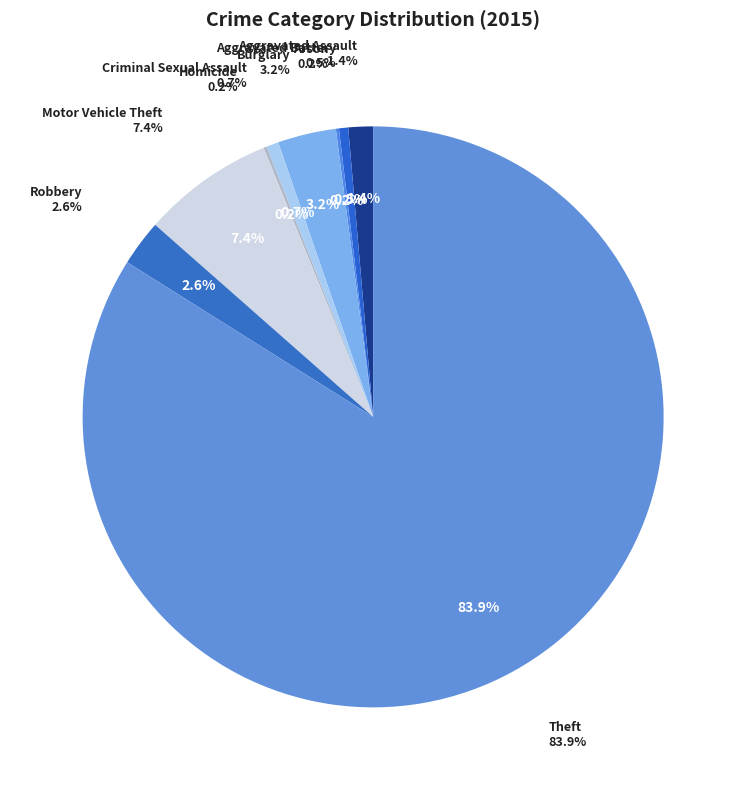

Is there any slice that represents more than half of the pie?

Yes